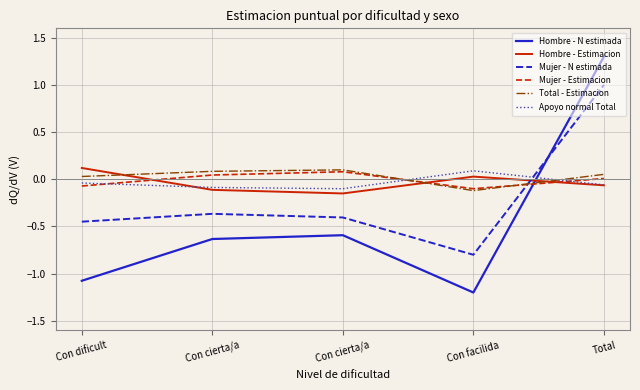

What are all the series names shown in the legend?

Hombre - N estimada, Hombre - Estimacion, Mujer - N estimada, Mujer - Estimacion, Total - Estimacion, Apoyo normal Total